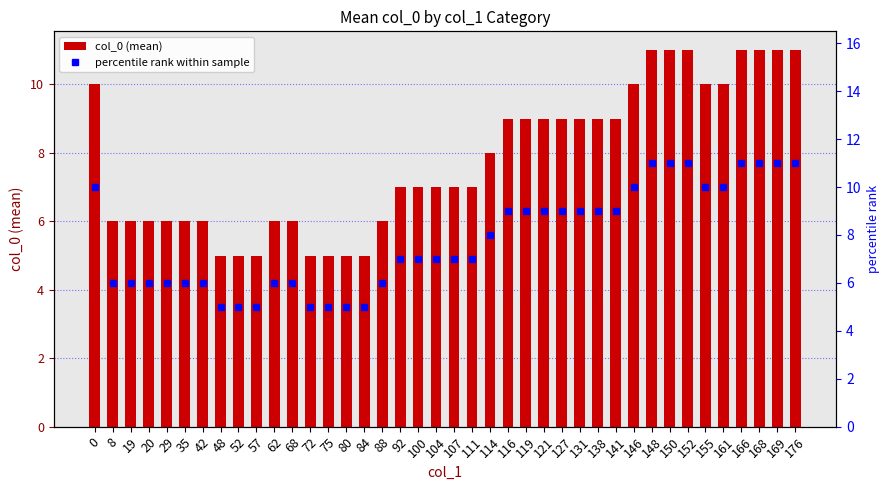

Count the number of data series in this chart.

2